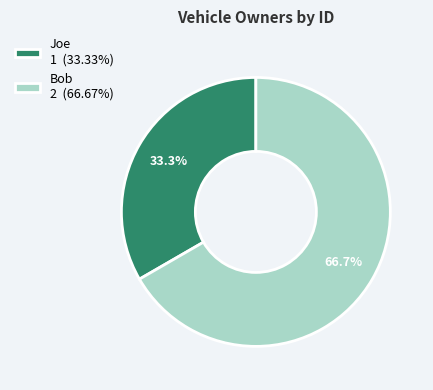

Which slice is the largest?

Bob